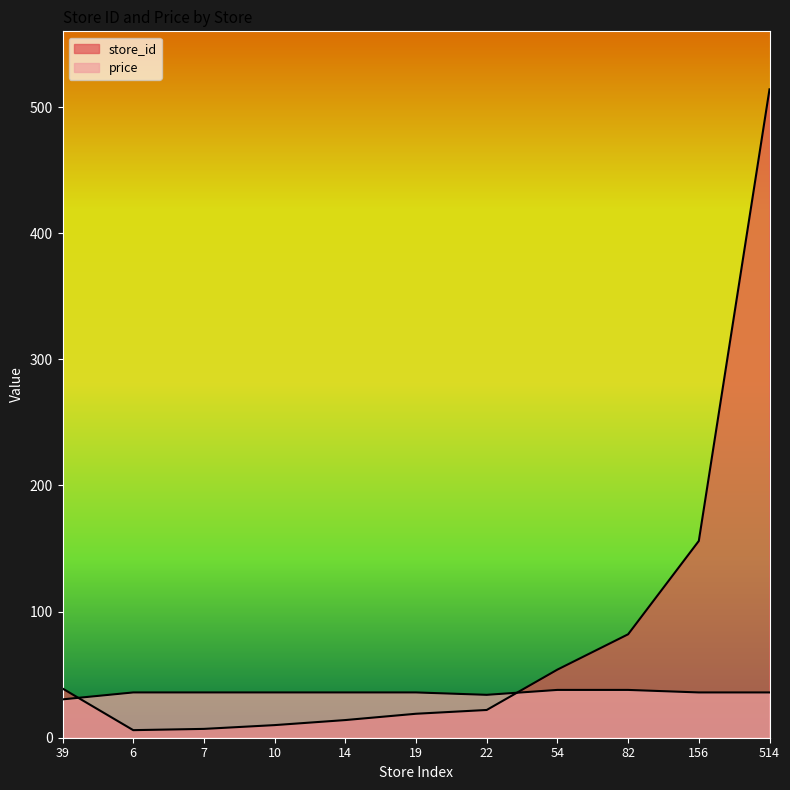

Which series ends up on top after the final intersection of store_id and price?

store_id